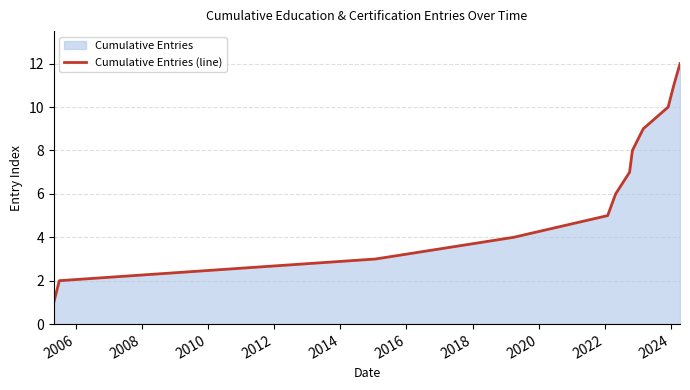

What is the greatest value displayed?

12